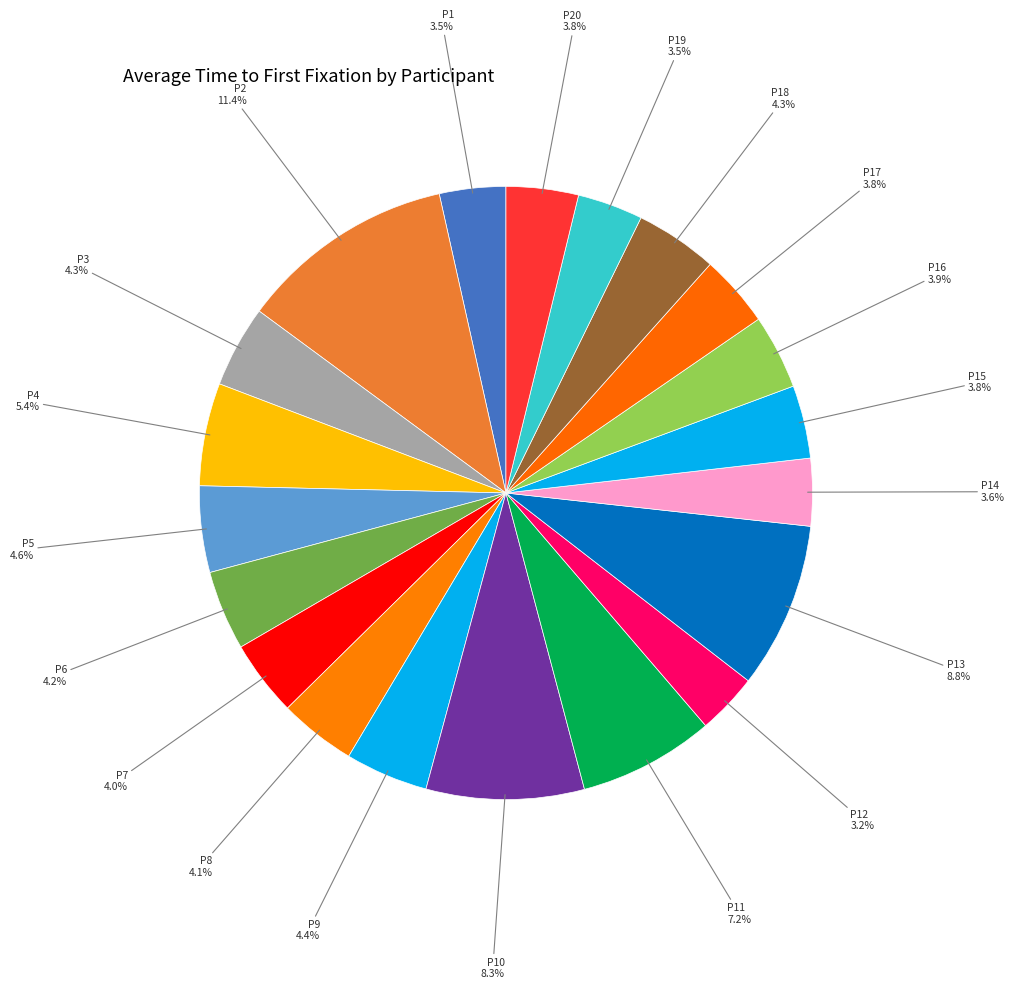

Which category has the biggest portion of the pie?

P2